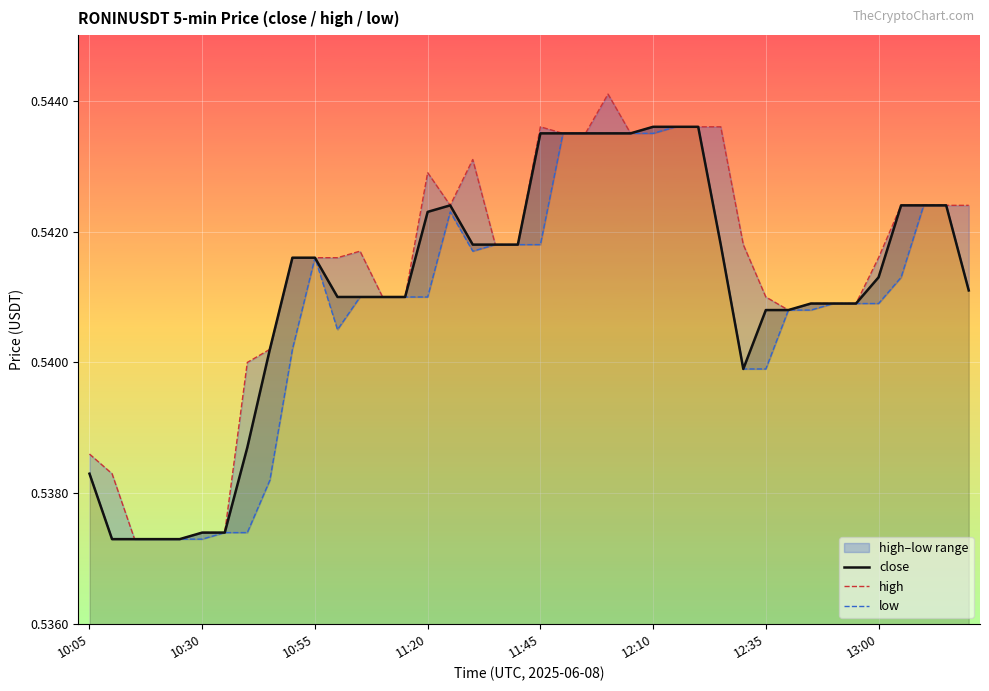

True or false: high has a value of 0.2 at 11:45.

False